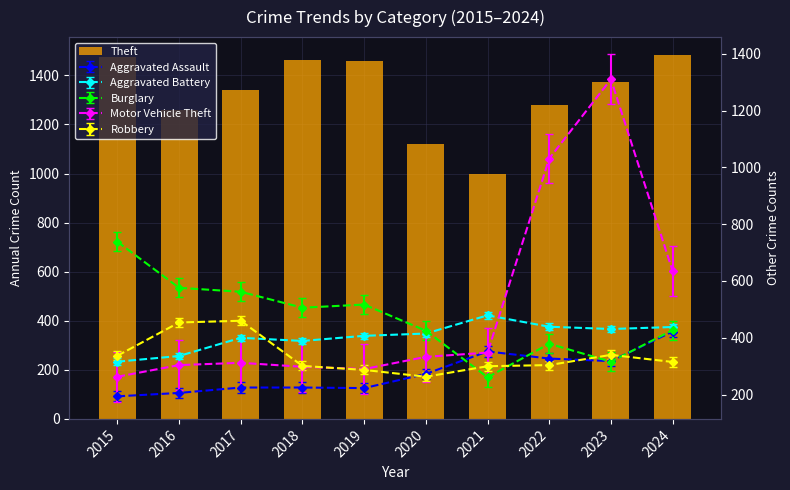

List the labels in order of value, smallest first.

2021, 2020, 2016, 2022, 2017, 2023, 2019, 2018, 2015, 2024